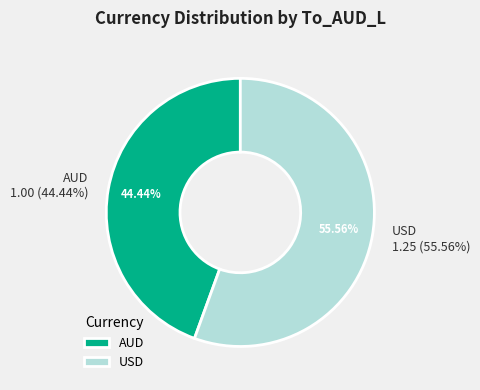

What is the change in value from AUD to USD?

+0.2